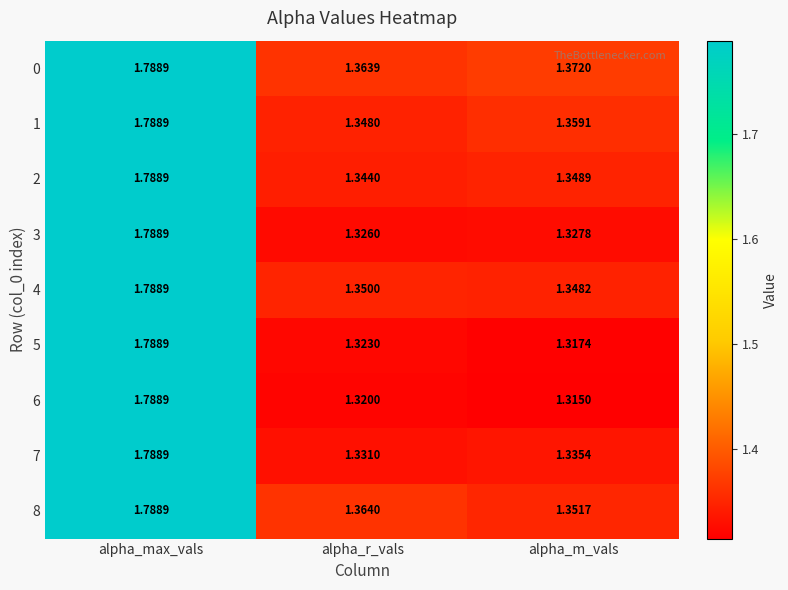

At which label does 0 reach its minimum?

alpha_r_vals